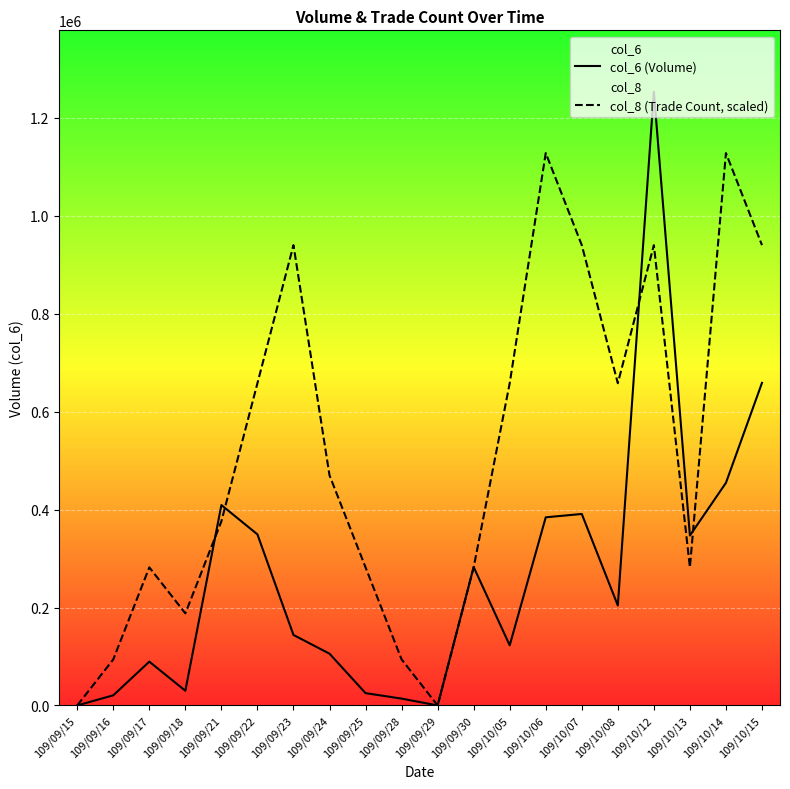

How many times do col_8 (Trade Count, scaled) and col_6 (Volume) cross each other?

5